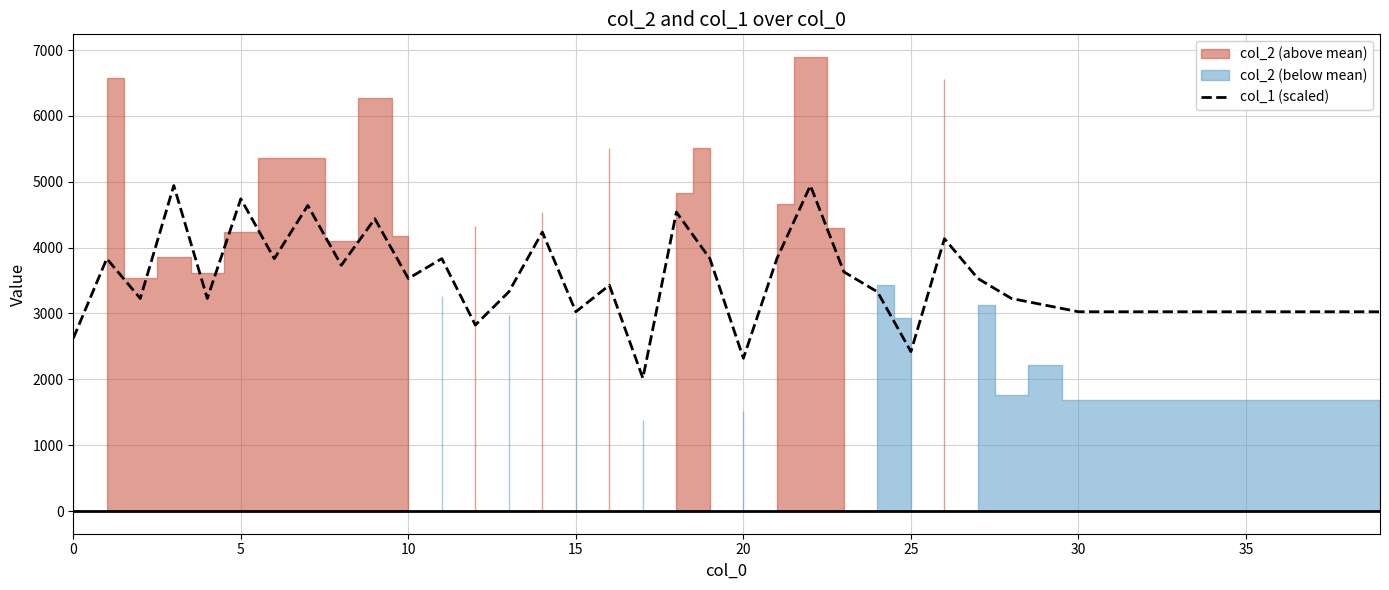

Reading right to left, what are all the values shown in this chart?

3026.3	3026.3	3026.3	3026.3	3026.3	3026.3	3026.3	3026.3	3026.3	3026.3	3127.2	3228.1	3530.7	4136.0	2421.0	3328.9	3631.6	4943.0	3833.3	2320.2	3833.3	4539.5	2017.5	3429.8	3026.3	4236.8	3328.9	2824.6	3833.3	3530.7	4438.6	3732.4	4640.3	3833.3	4741.2	3228.1	4943.0	3228.1	3833.3	2622.8